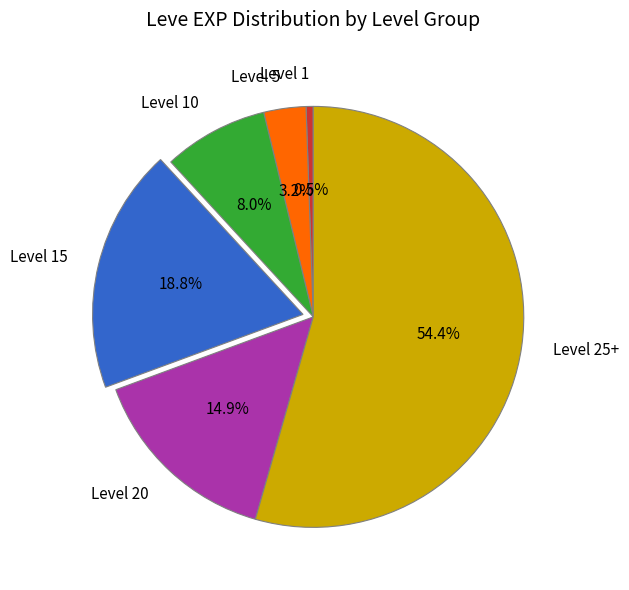

What percentage is the Level 20 slice, to the nearest percent?

15%